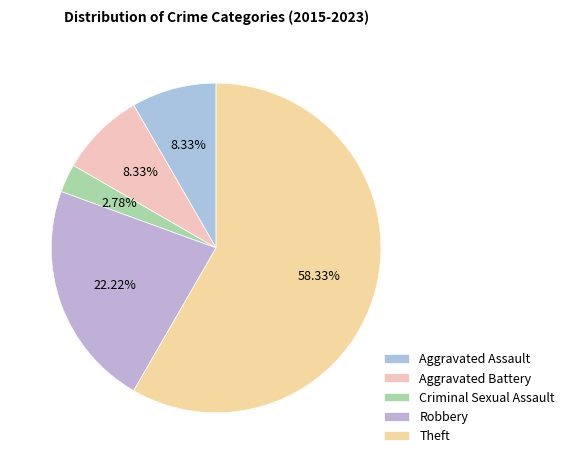

What is the ratio of the value at Robbery to the value at Aggravated Assault?

2.7